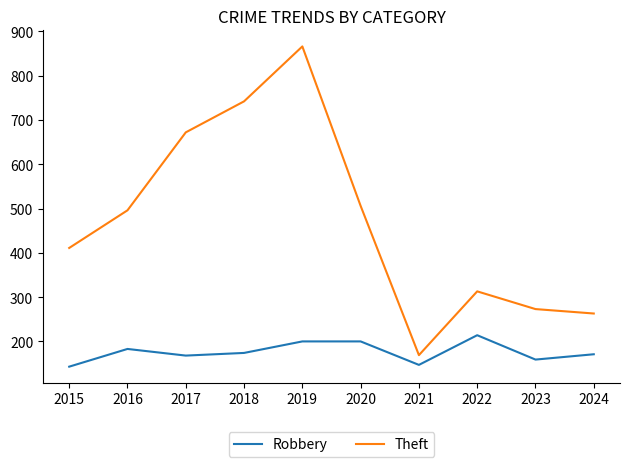

Does the chart have visible grid lines?

No